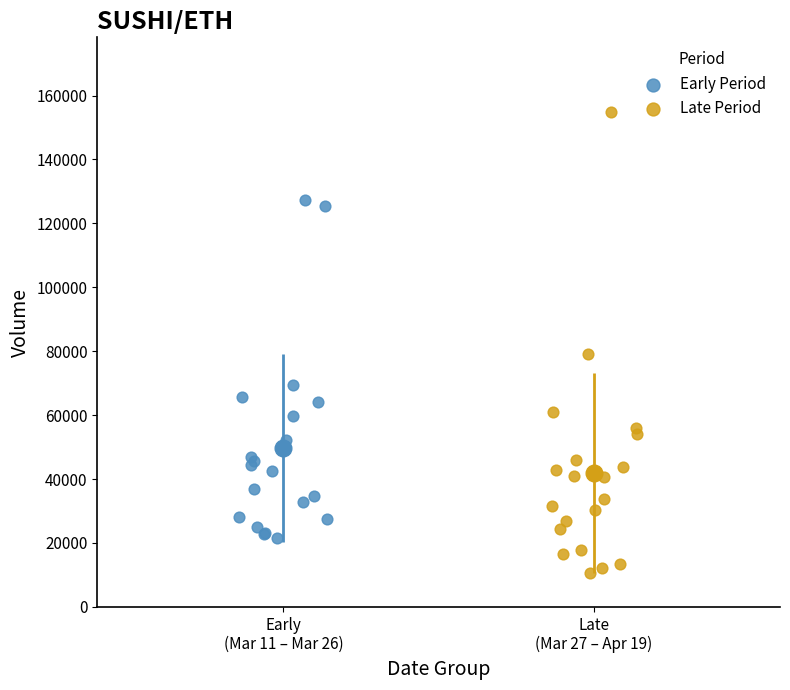

Which series contains the highest Y value?

Late Period